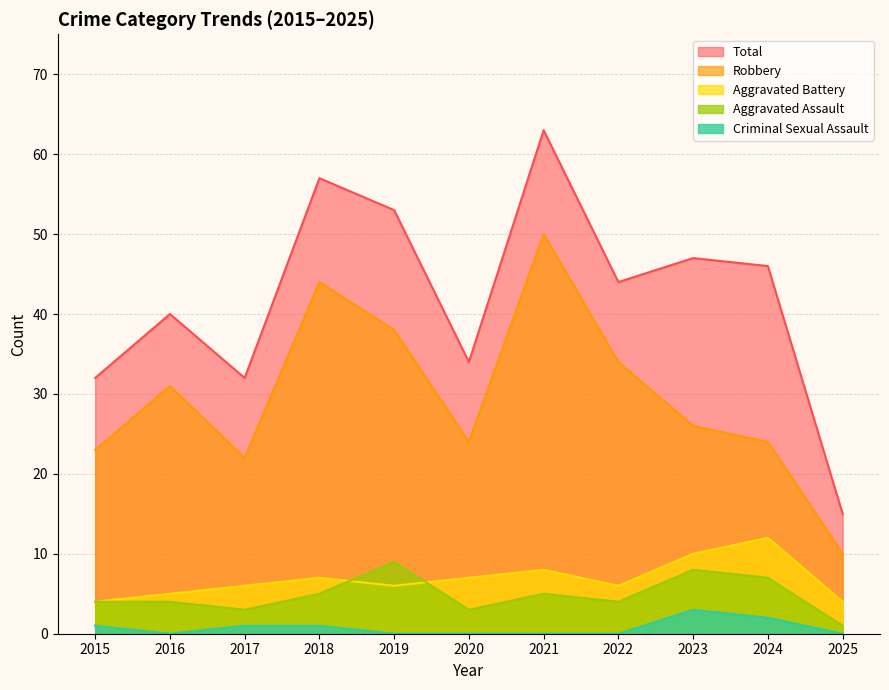

Reading left to right, transcribe all the data shown in this chart.

Aggravated Assault: 2015=4	2016=4	2017=3	2018=5	2019=9	2020=3	2021=5	2022=4	2023=8	2024=7	2025=1
Aggravated Battery: 2015=4	2016=5	2017=6	2018=7	2019=6	2020=7	2021=8	2022=6	2023=10	2024=12	2025=4
Criminal Sexual Assault: 2015=1	2016=0	2017=1	2018=1	2019=0	2020=0	2021=0	2022=0	2023=3	2024=2	2025=0
Robbery: 2015=23	2016=31	2017=22	2018=44	2019=38	2020=24	2021=50	2022=34	2023=26	2024=24	2025=10
Total: 2015=32	2016=40	2017=32	2018=57	2019=53	2020=34	2021=63	2022=44	2023=47	2024=46	2025=15